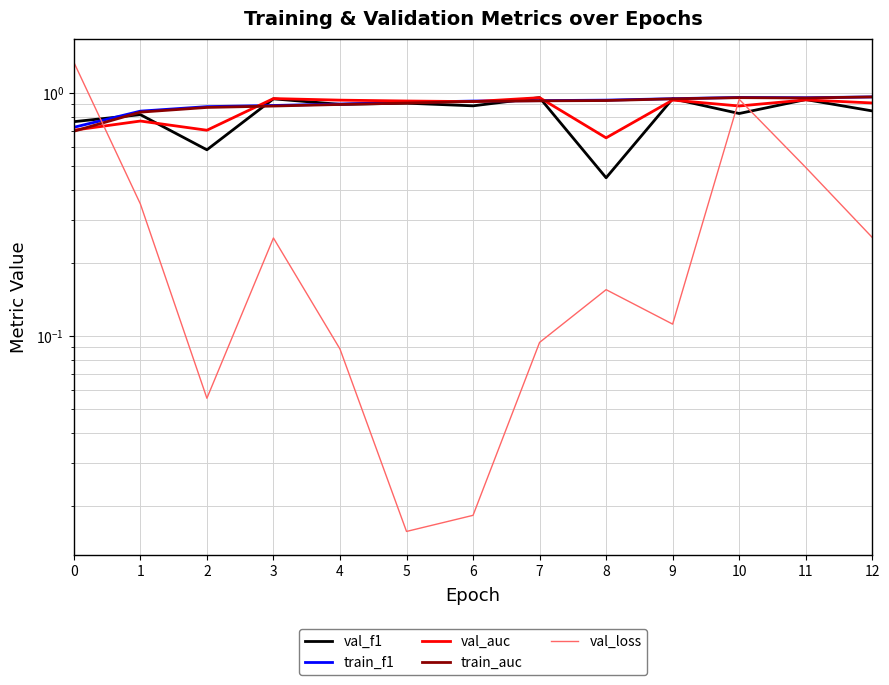

True or false: val_f1 and val_loss cross at least once.

True